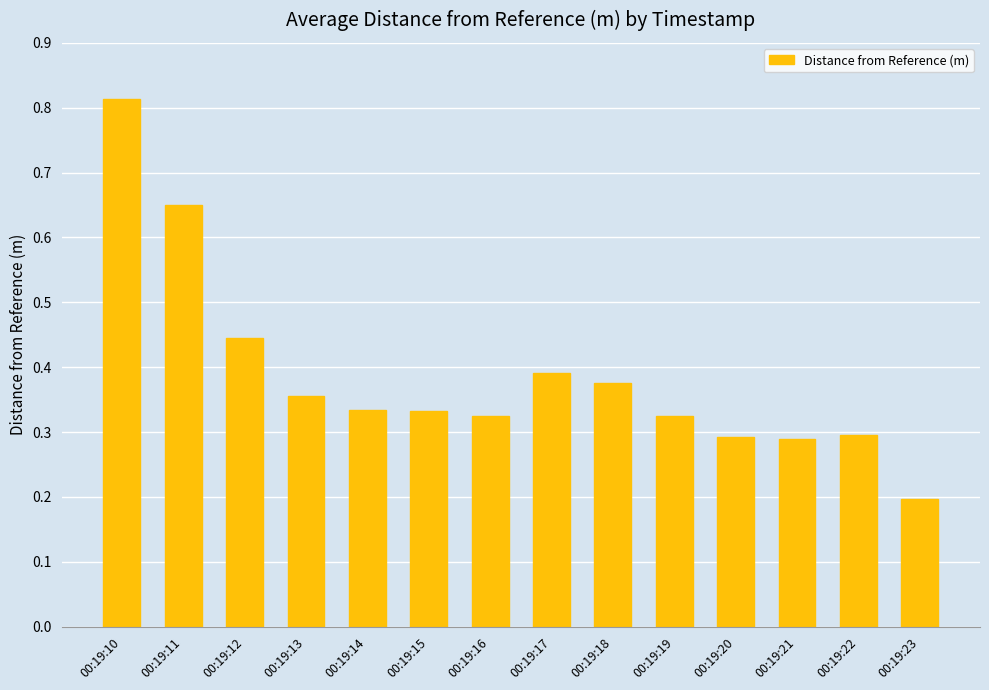

Does the chart contain stacked bars?

No